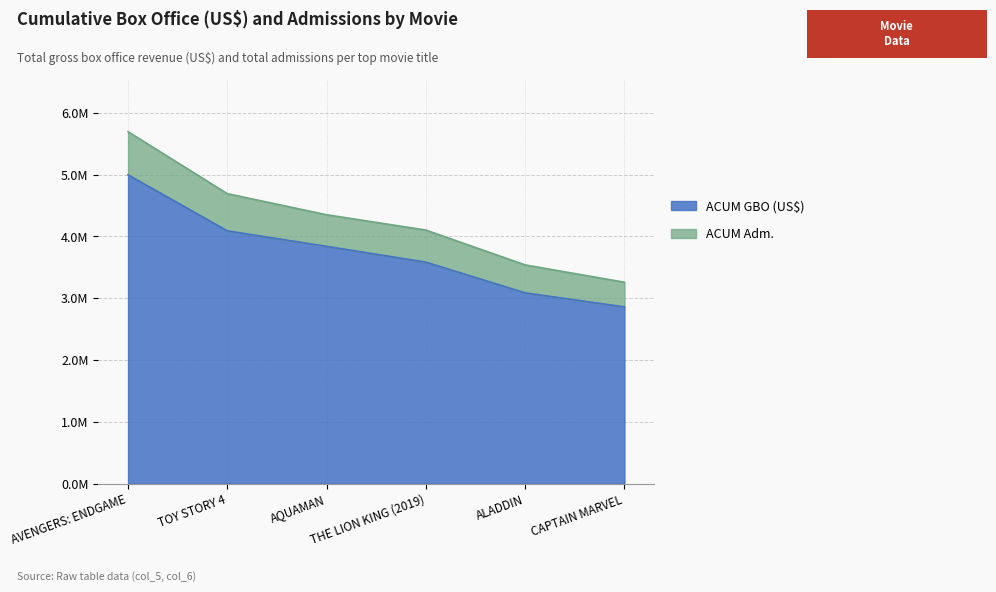

What value does the ACUM Adm. series have at AVENGERS: ENDGAME, to the nearest 10?

5694650